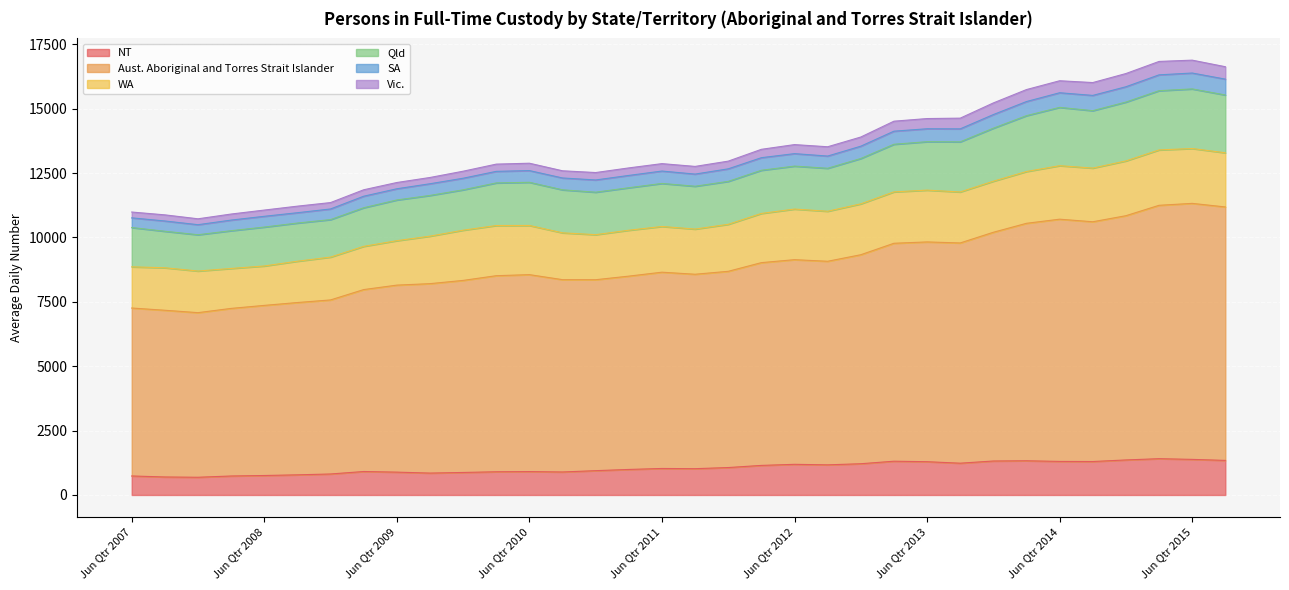

What is the total value across all series at Sep Qtr 2010?

12587